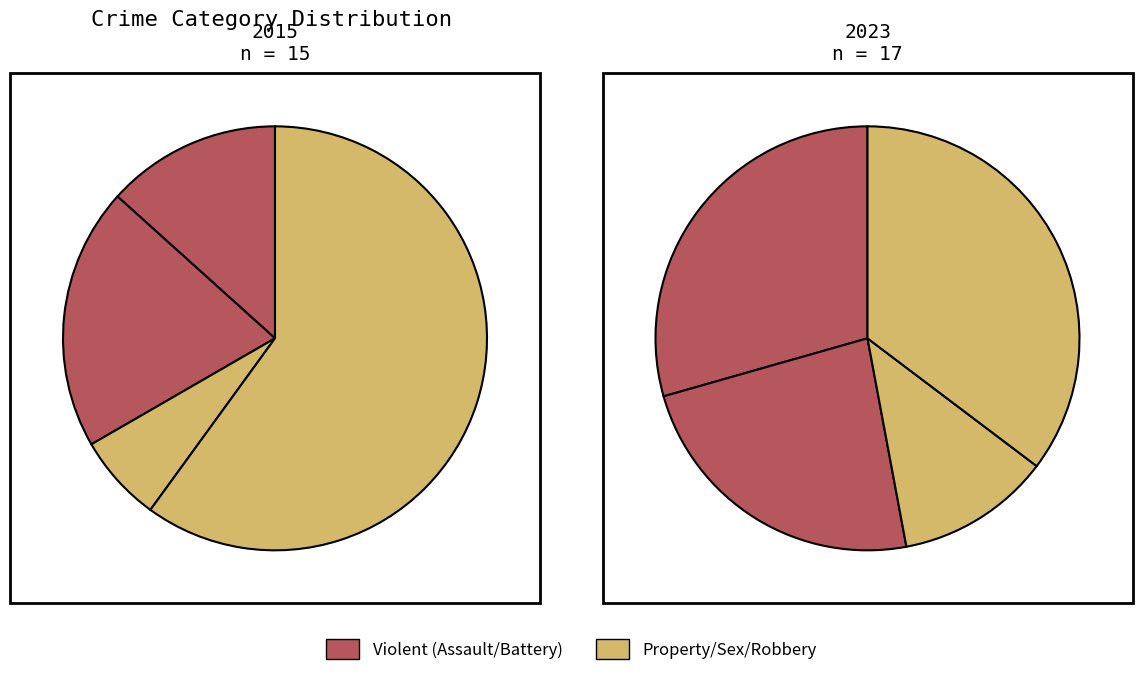

Is it true that 7 is 19% of the pie?

False